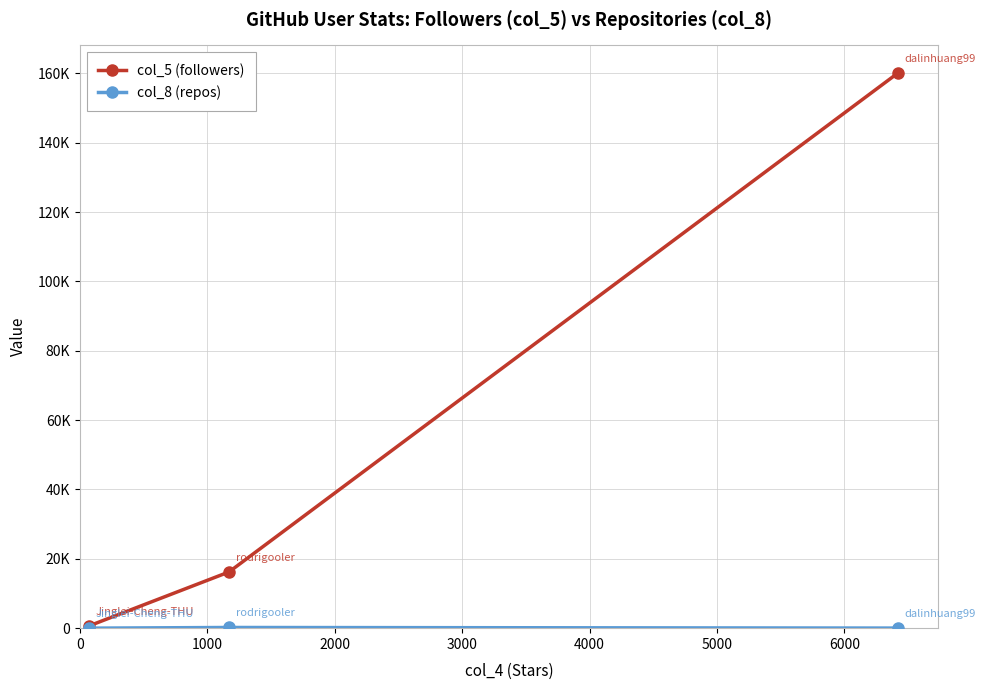

Is this an area chart (filled region under the line)?

No